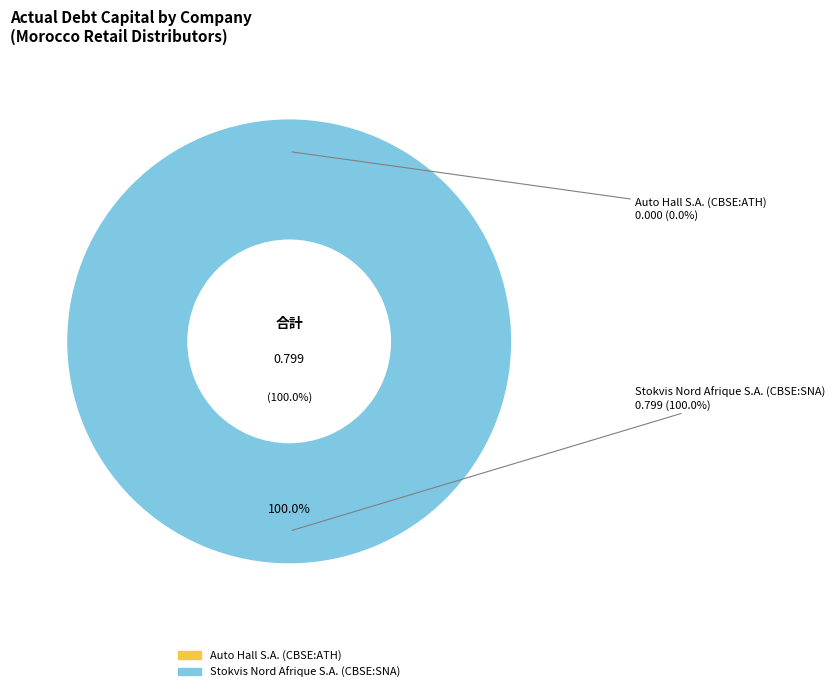

To the nearest percent, what is the combined percentage of Auto Hall S.A. (CBSE:ATH) and Stokvis Nord Afrique S.A. (CBSE:SNA)?

100%